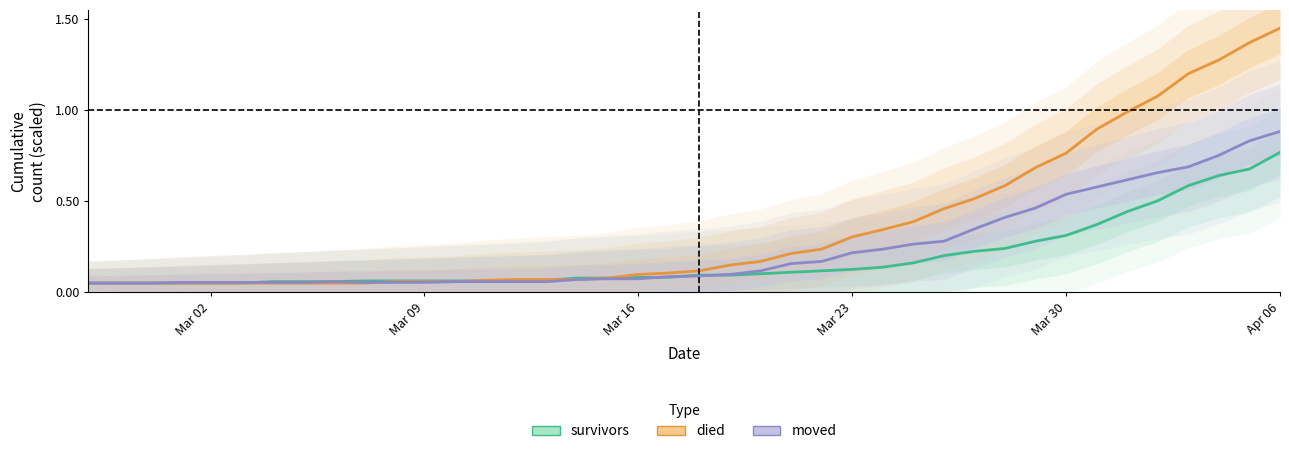

Is this an area chart (filled region under the line)?

No